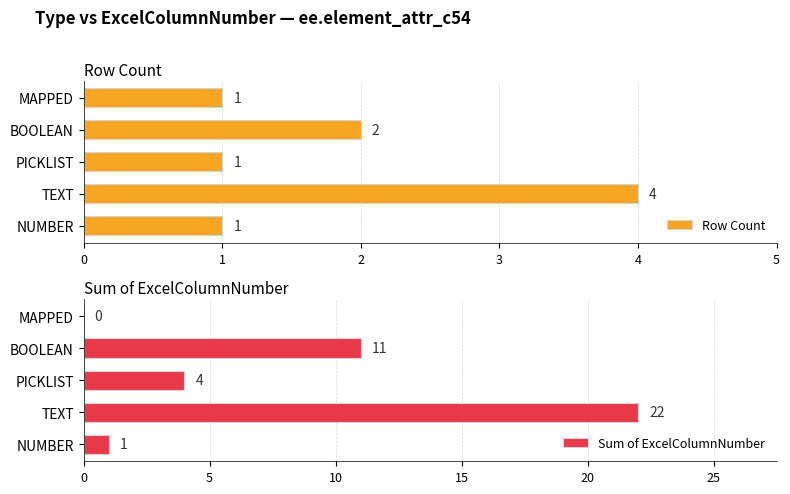

How many values in the Row Count series exceed 1?

2